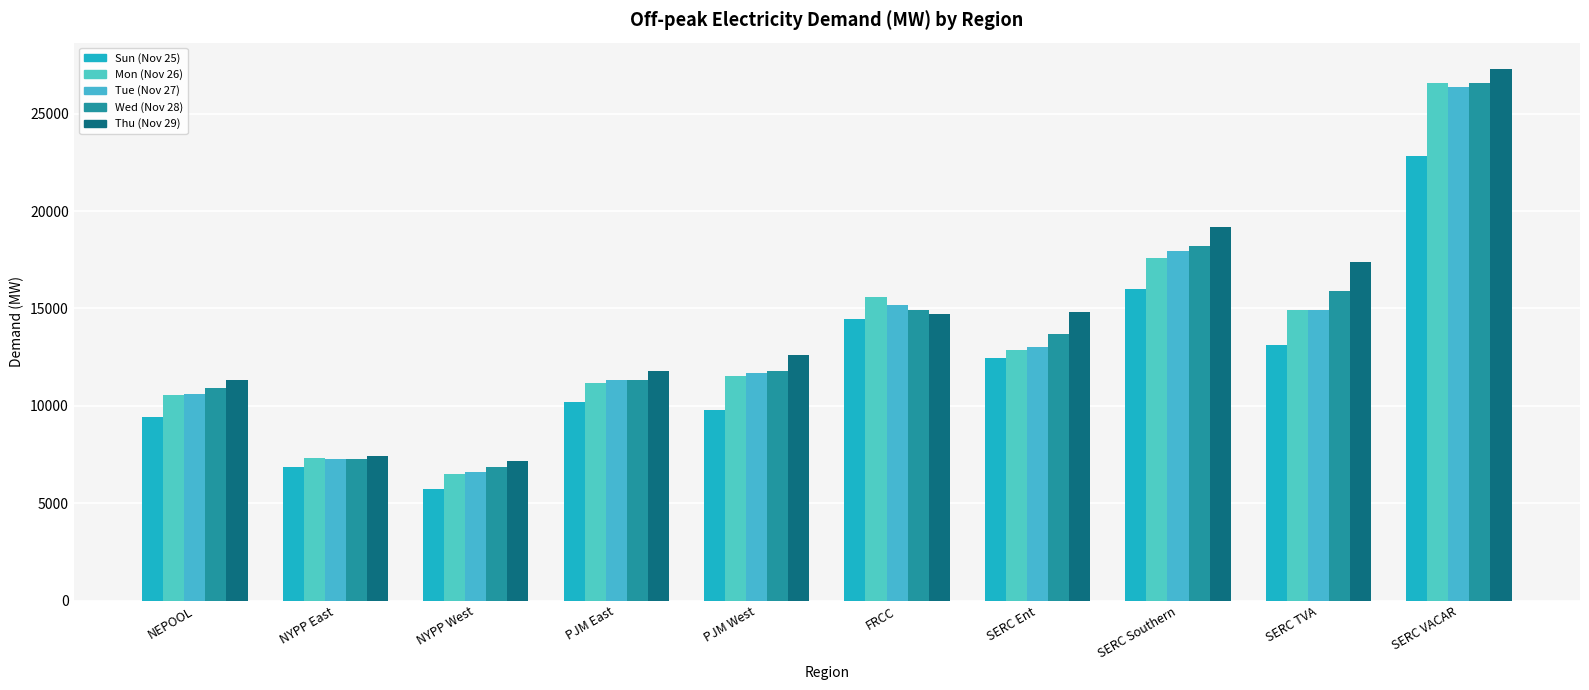

At which label is Wed (Nov 28) closest to 16723?

SERC TVA